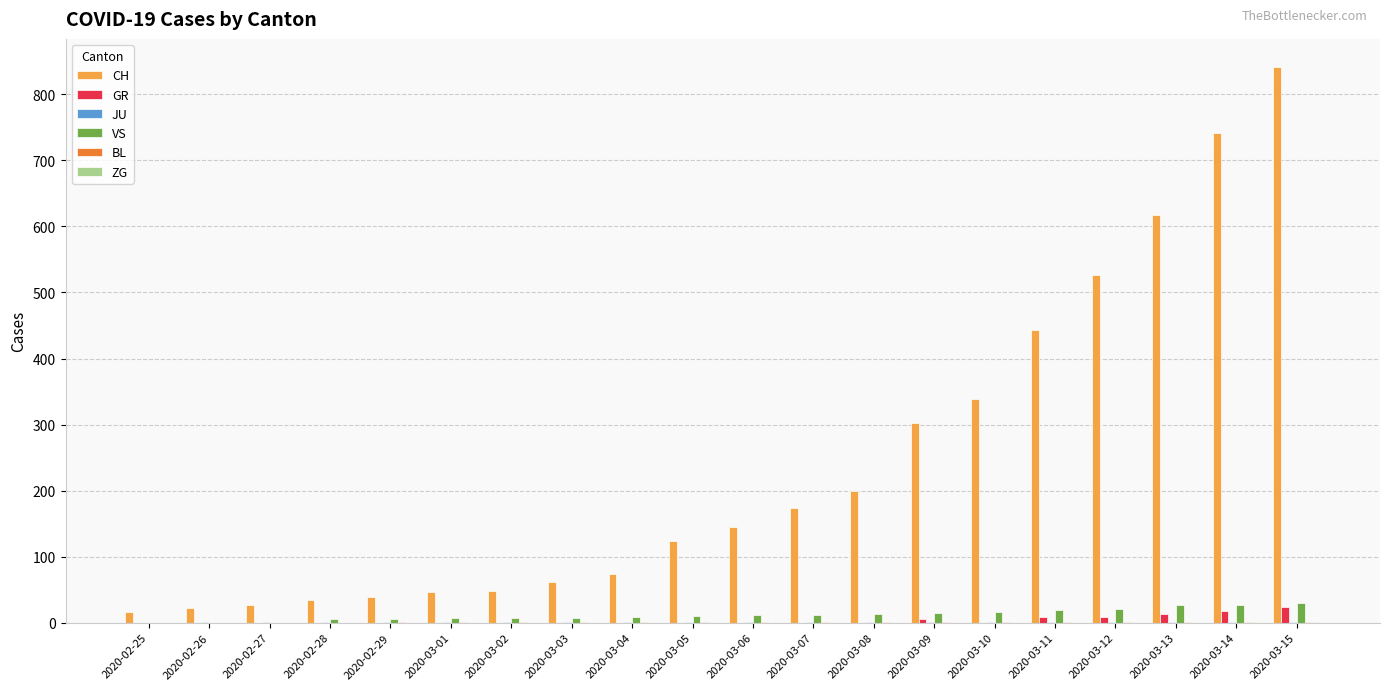

Which series changed the most between 2020-03-03 and 2020-03-10?

CH